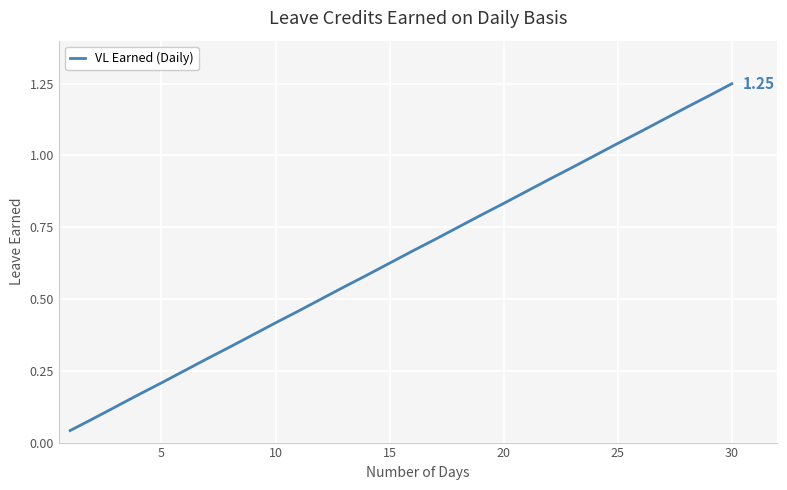

Does the chart display data point markers on the line(s)?

No